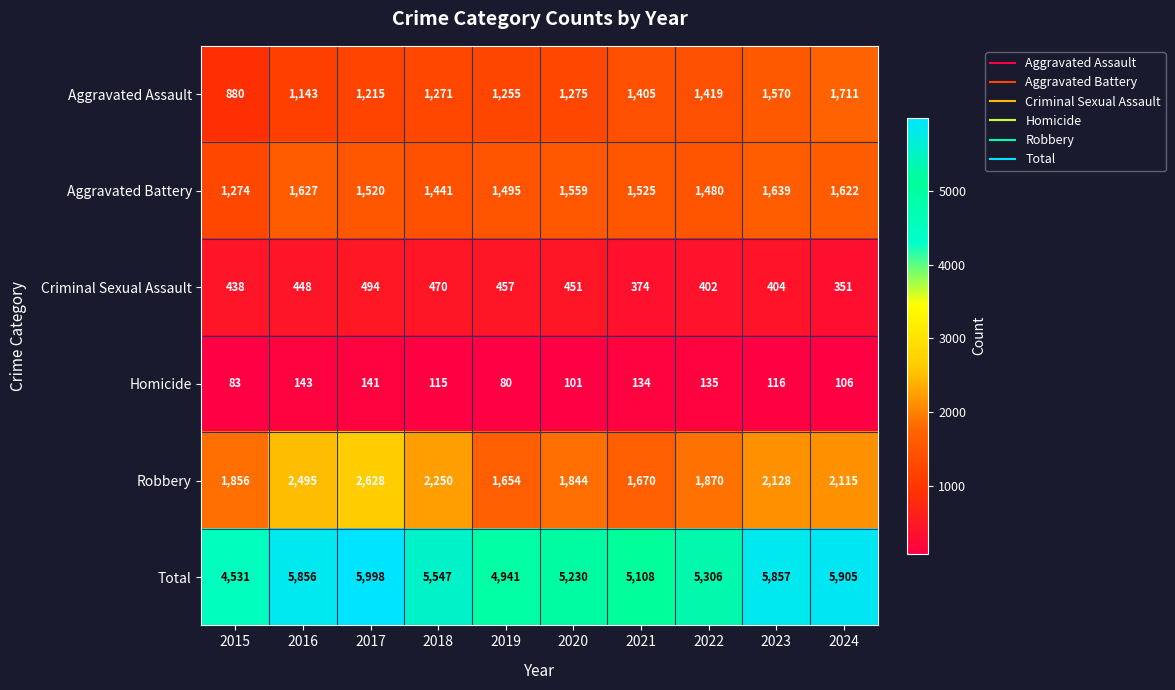

The value of Robbery at 2021 is 2669. True or false?

False